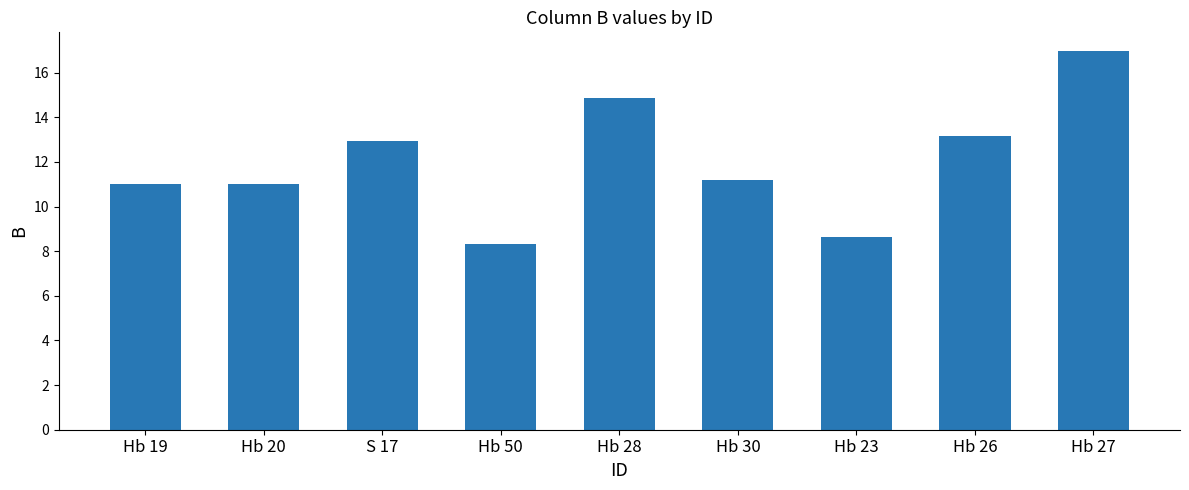

How many distinct data groups are displayed?

1